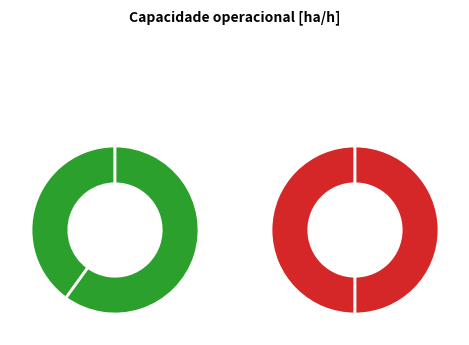

Does any single category account for the majority?

No